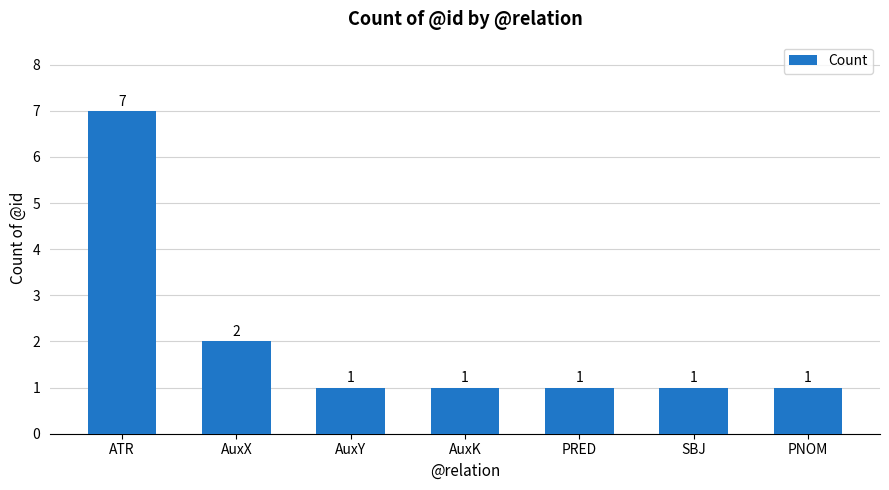

What value does the data have at AuxK?

1